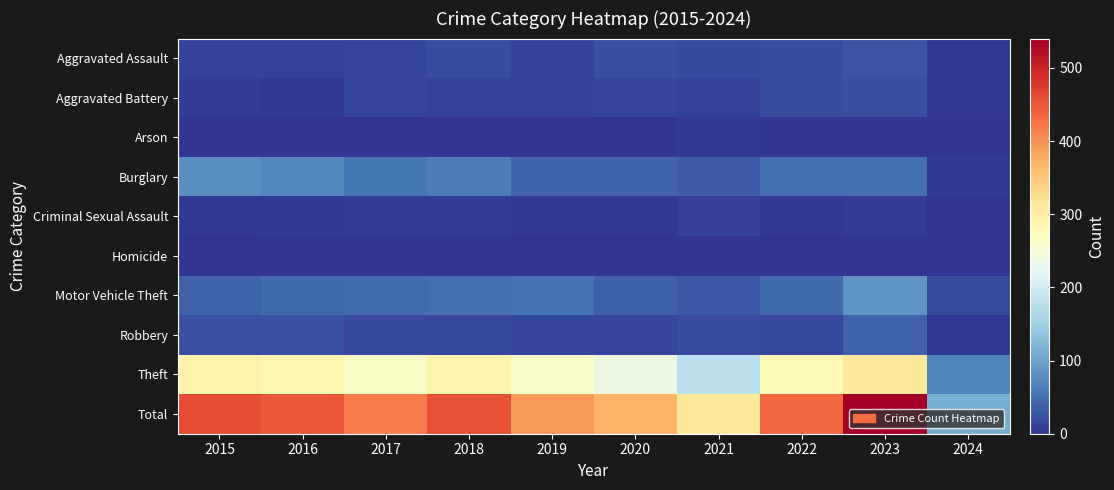

Which label corresponds to the largest value in the chart?

2023